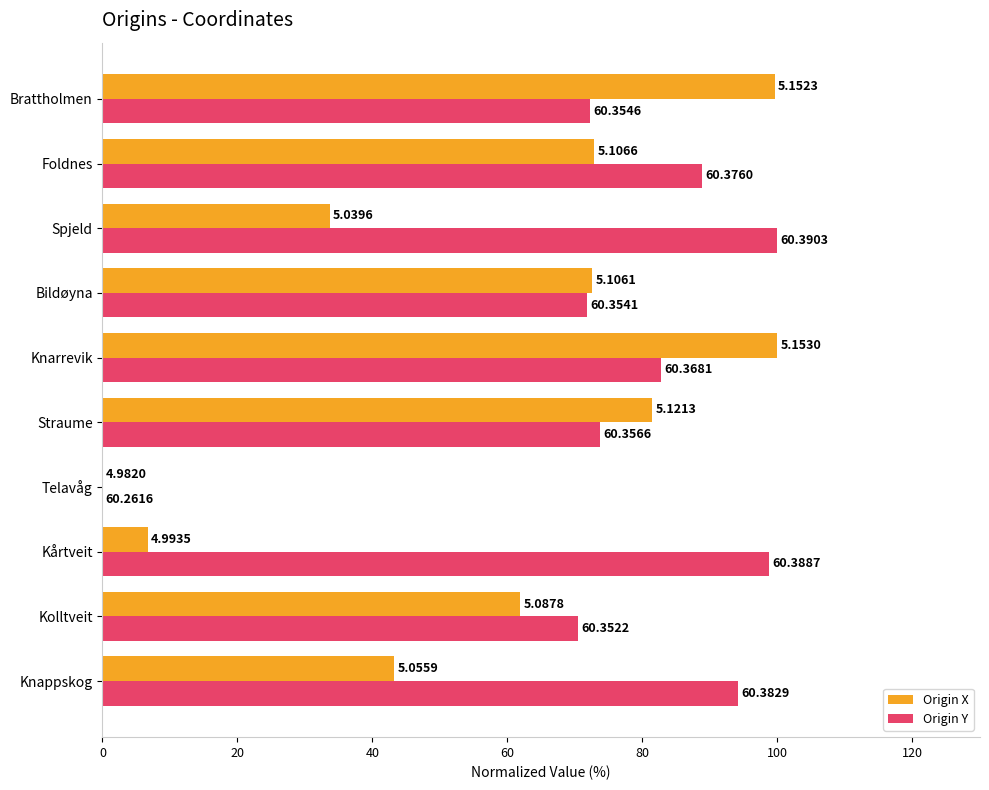

What are all the series names shown in the legend?

Origin X, Origin Y